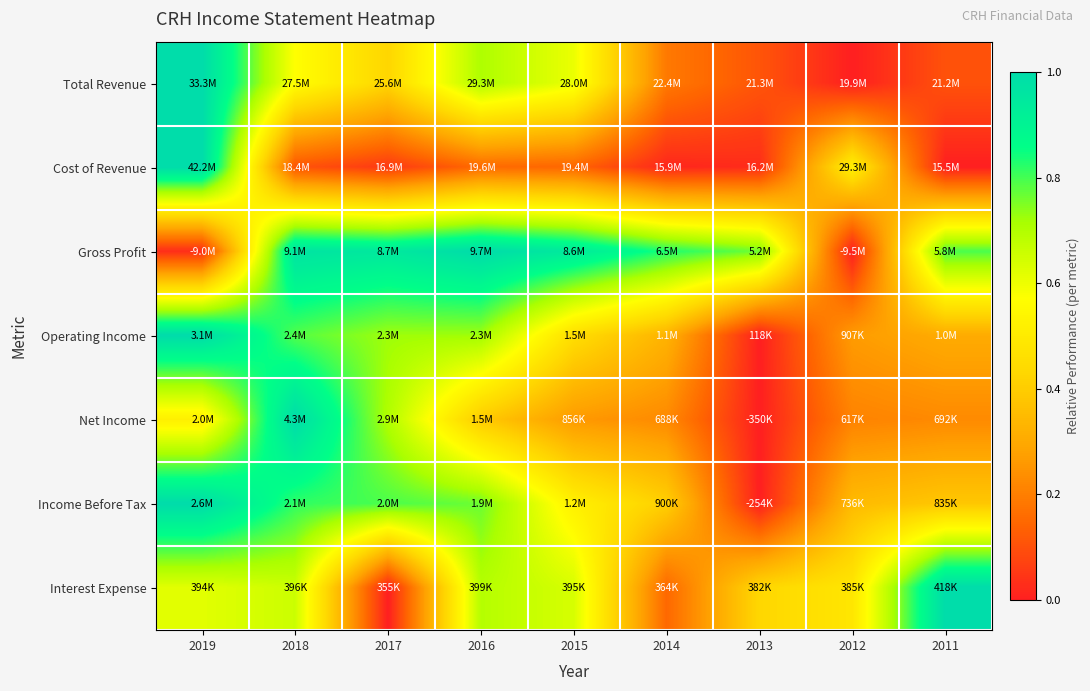

How many data points does each series have?

9